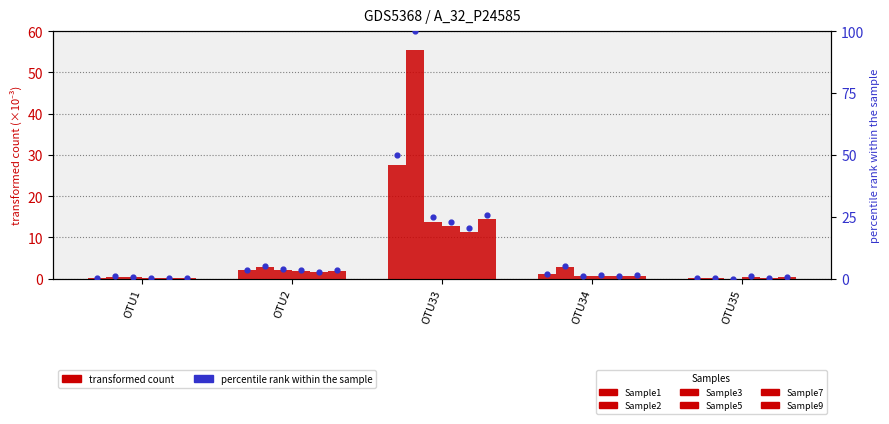

Which series reaches the maximum Y coordinate?

Sample2